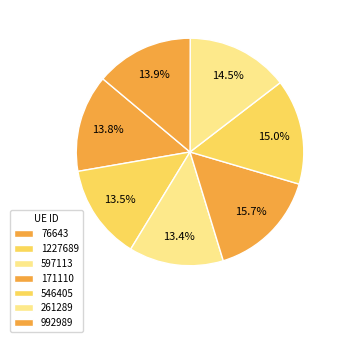

Is the sum of 171110 and 992989 greater than half?

No